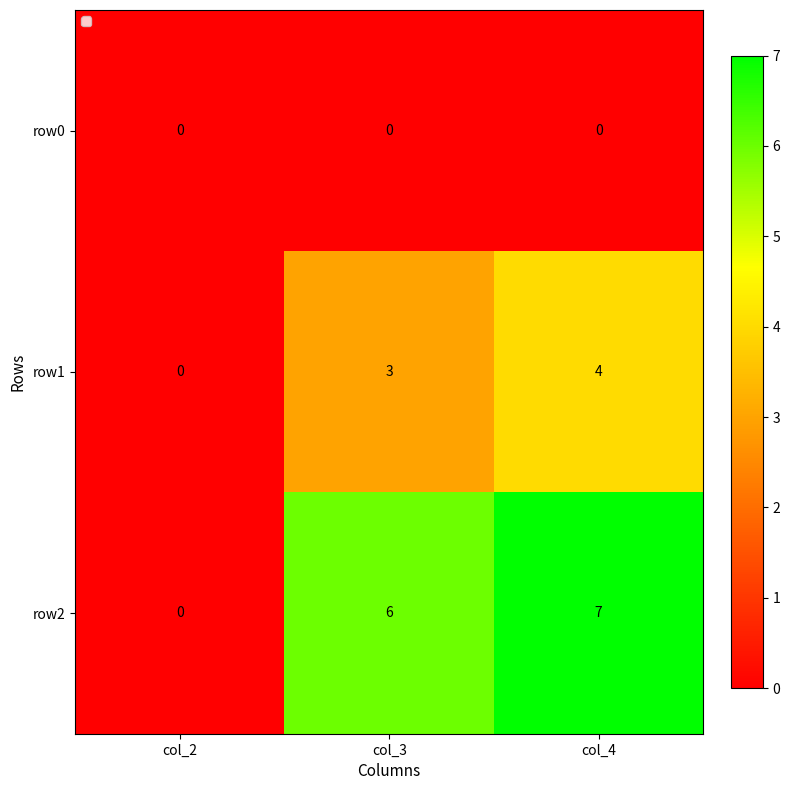

What is the sum of the row2 values at col_4 and col_3?

13